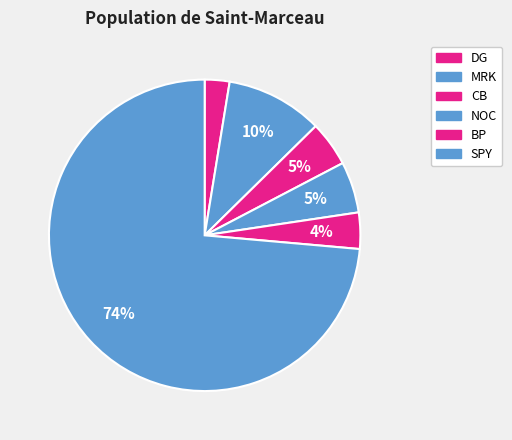

What is the smallest slice in the pie chart?

DG